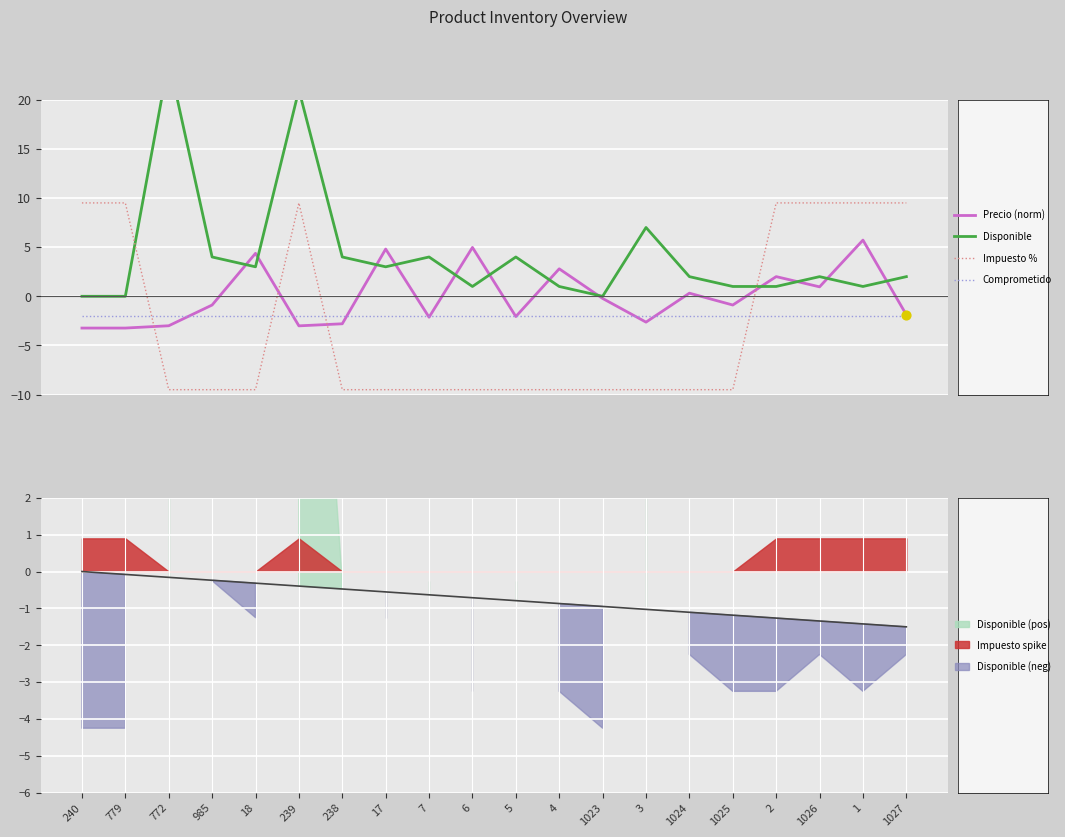

Which series reaches the minimum Y coordinate?

Impuesto %